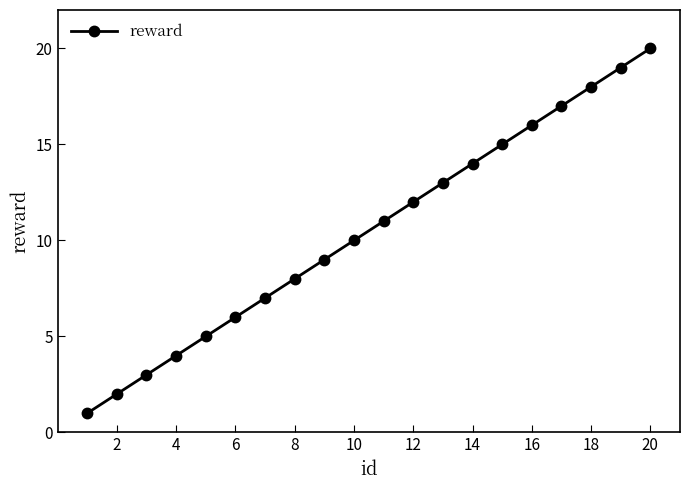

True or false: the data has more than 2 interior local peaks.

False